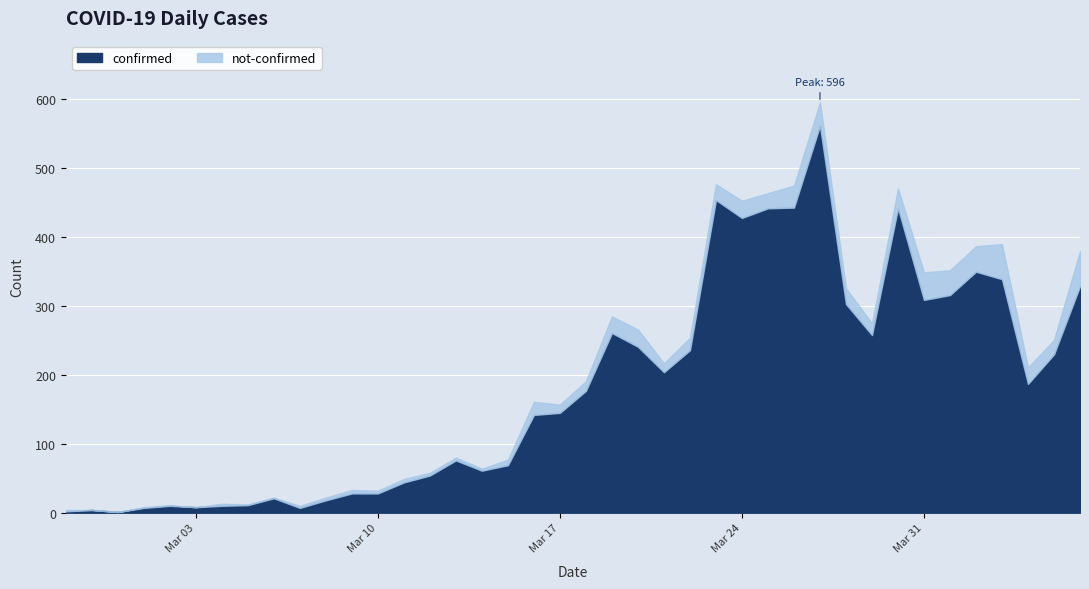

What is the maximum value for not-confirmed?

51